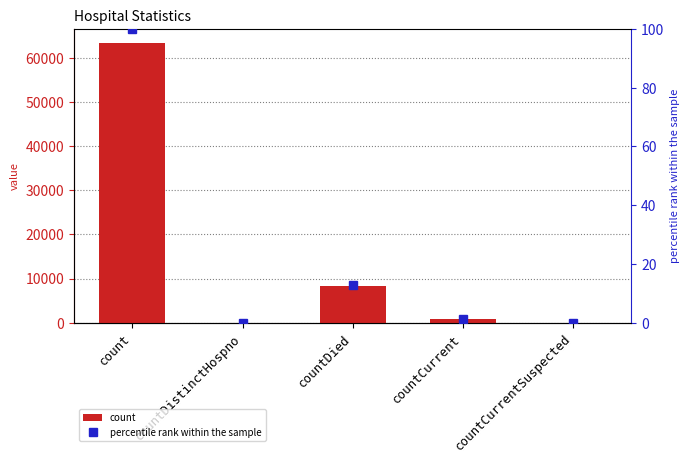

What is the change in value from count to countDistinctHospno?

-63330